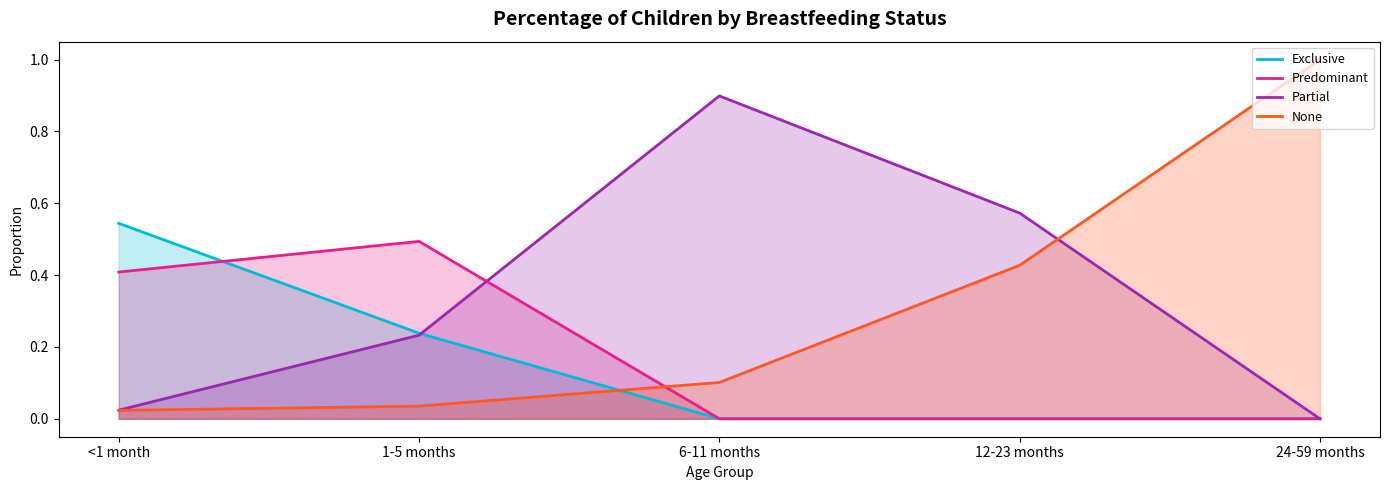

What is the total value across all series at 12-23 months?

1.0